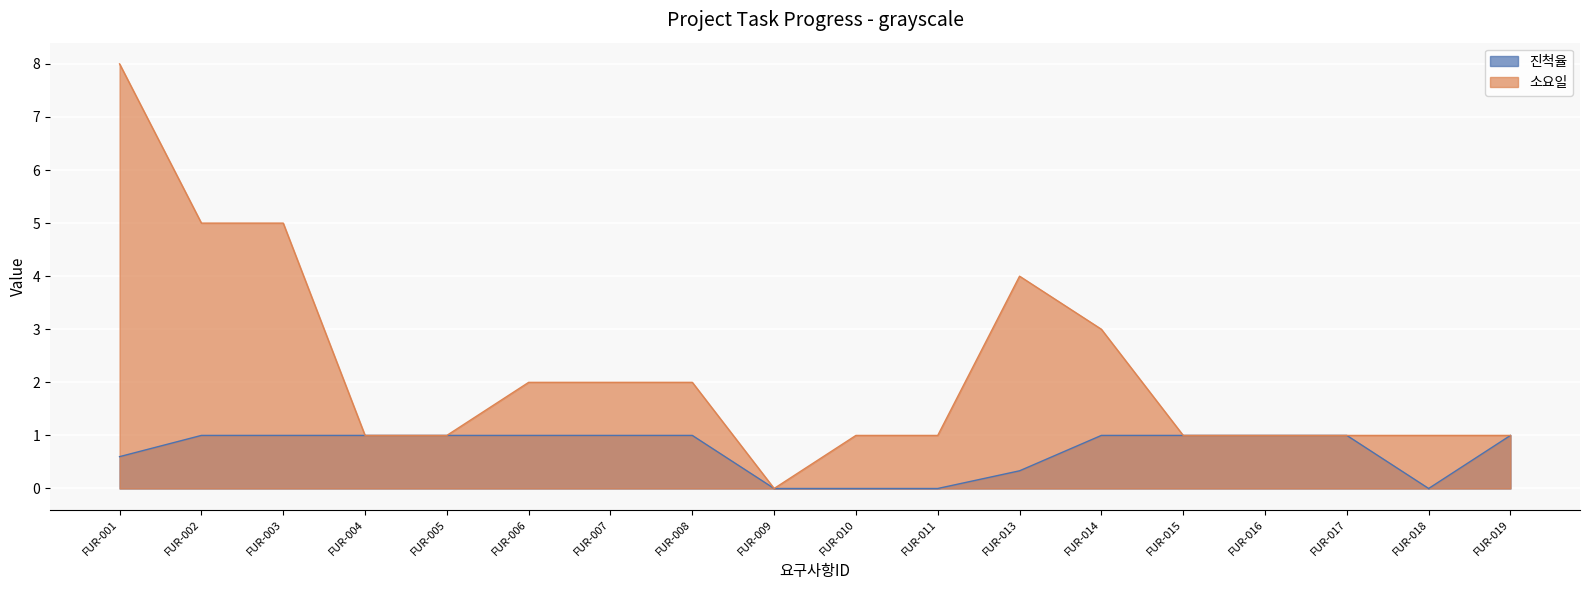

Does the chart display data point markers on the line(s)?

No